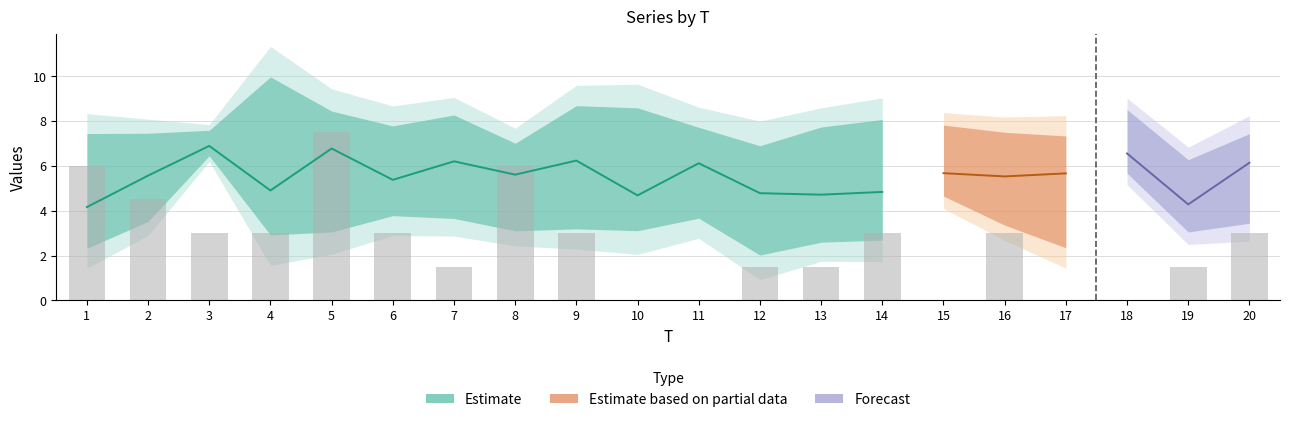

Which category has the highest value across all series?

4